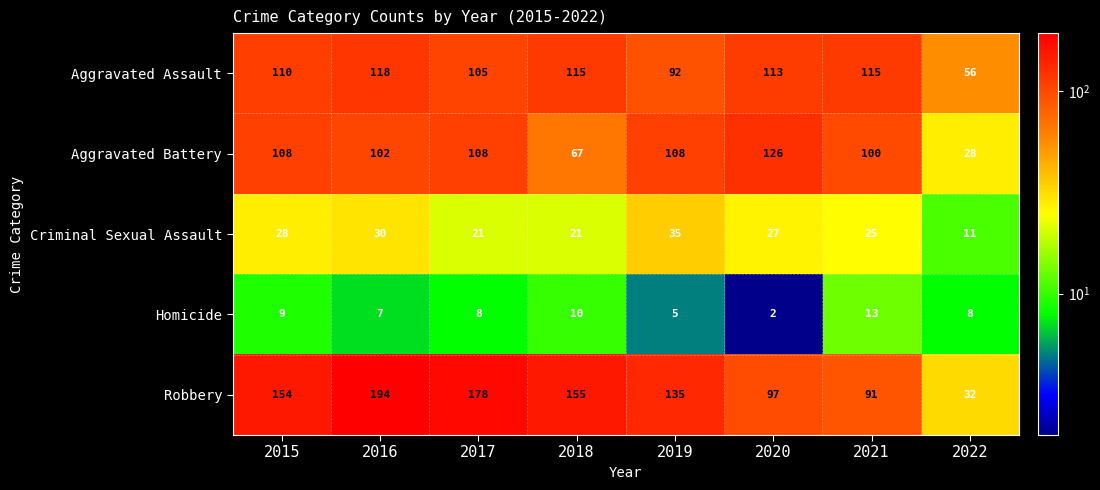

At which category does the chart reach its peak across all series?

2016